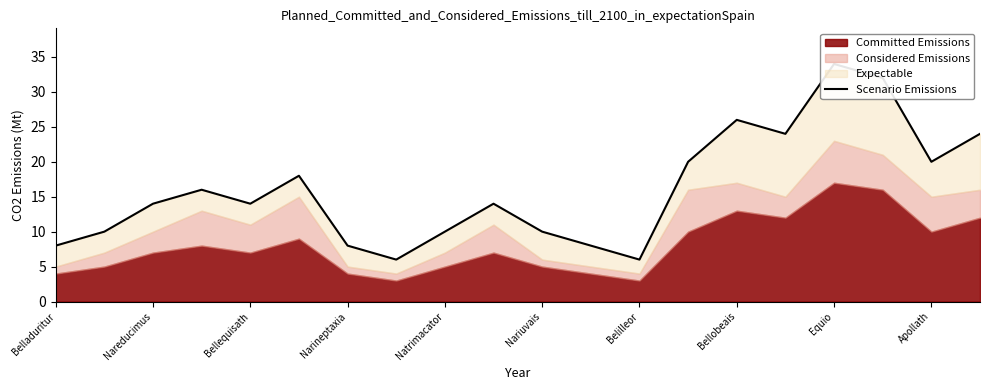

The chart shows a value of 3 at Natrimacator. True or false?

False